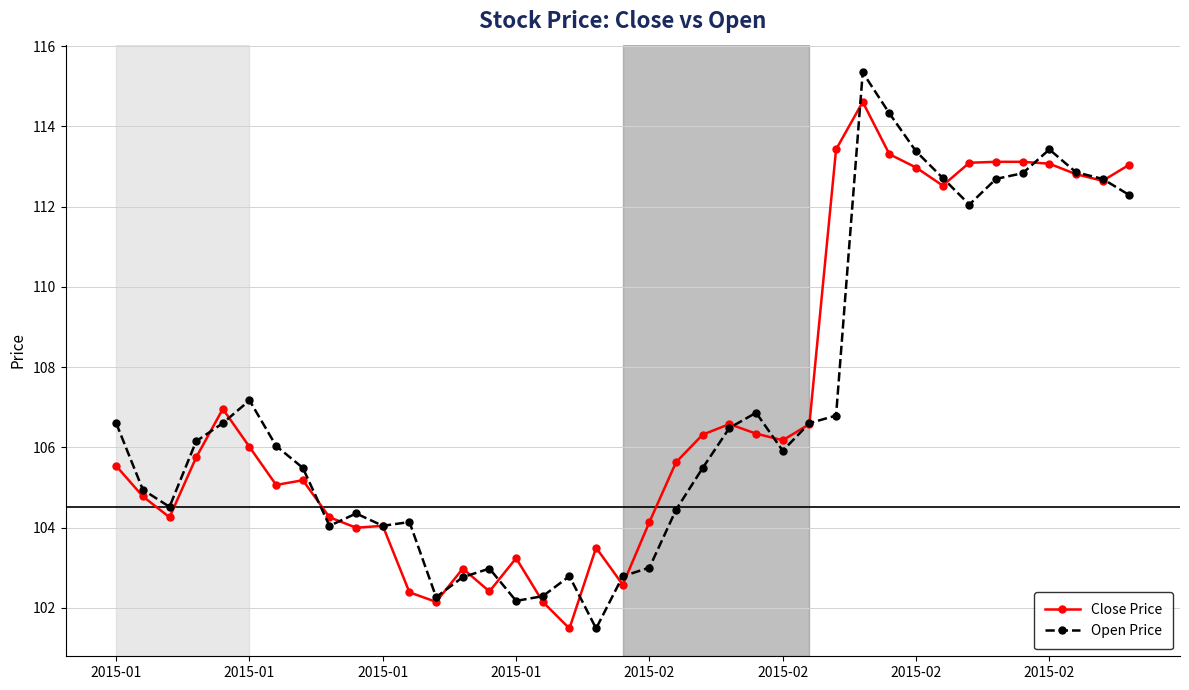

In Open Price, how many points are higher than both neighbors (excluding endpoints)?

8